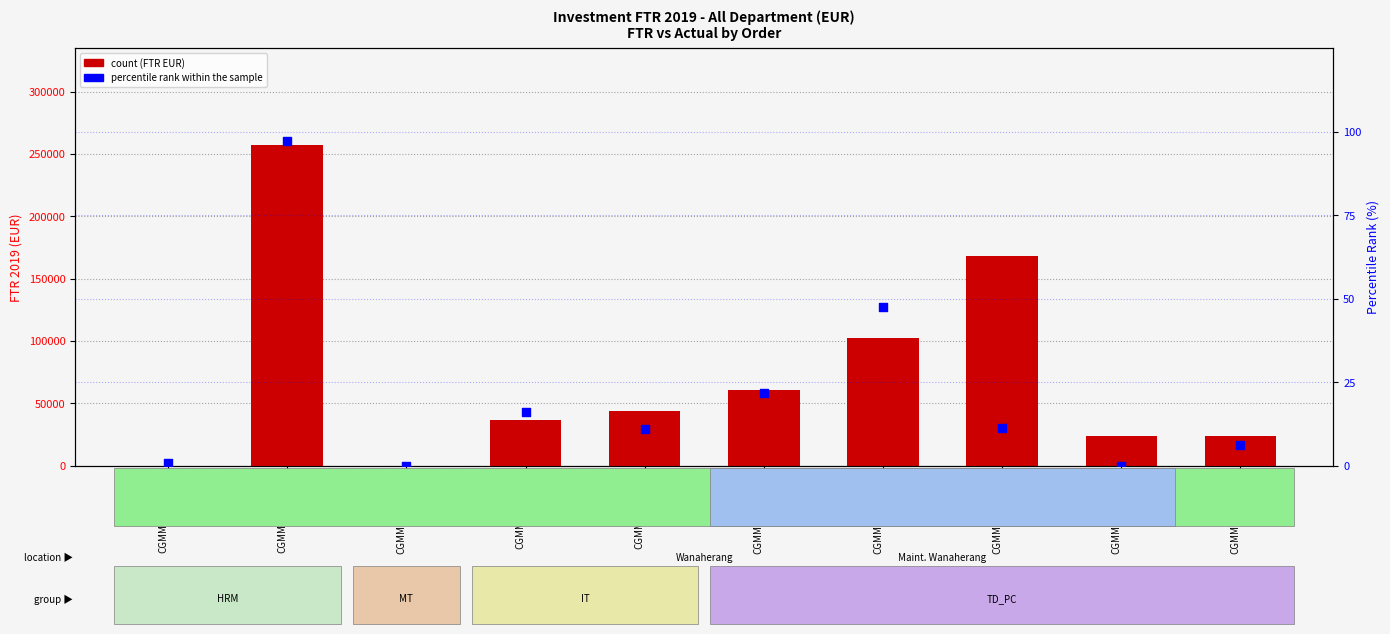

Which series contains the highest Y value?

count